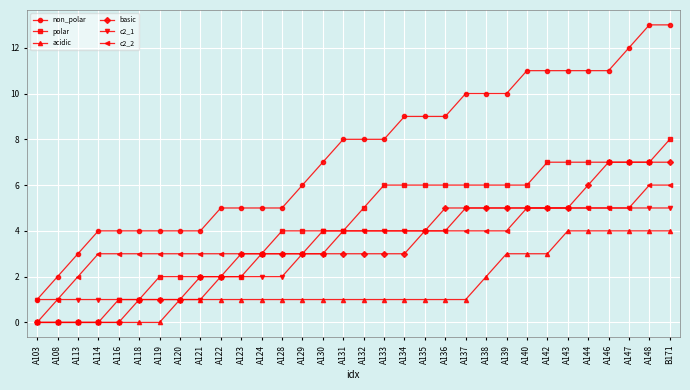

What are all the series names shown in the legend?

non_polar, polar, acidic, basic, c2_1, c2_2